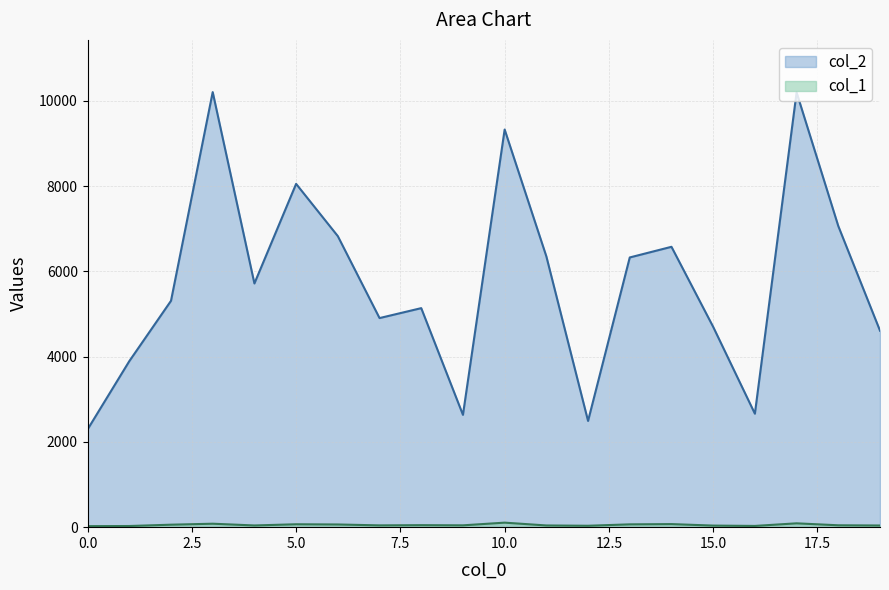

What is the difference between the second highest and minimum values in the col_1 series?

66